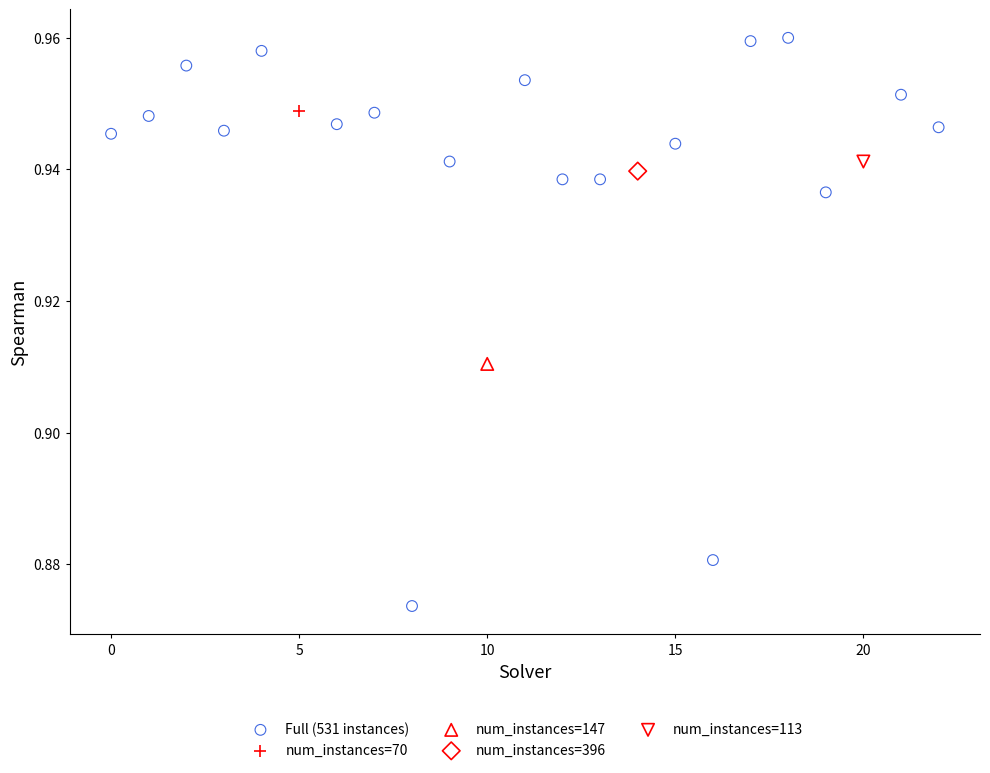

What are all the series names shown in the legend?

Full (531 instances), num_instances=70, num_instances=147, num_instances=396, num_instances=113